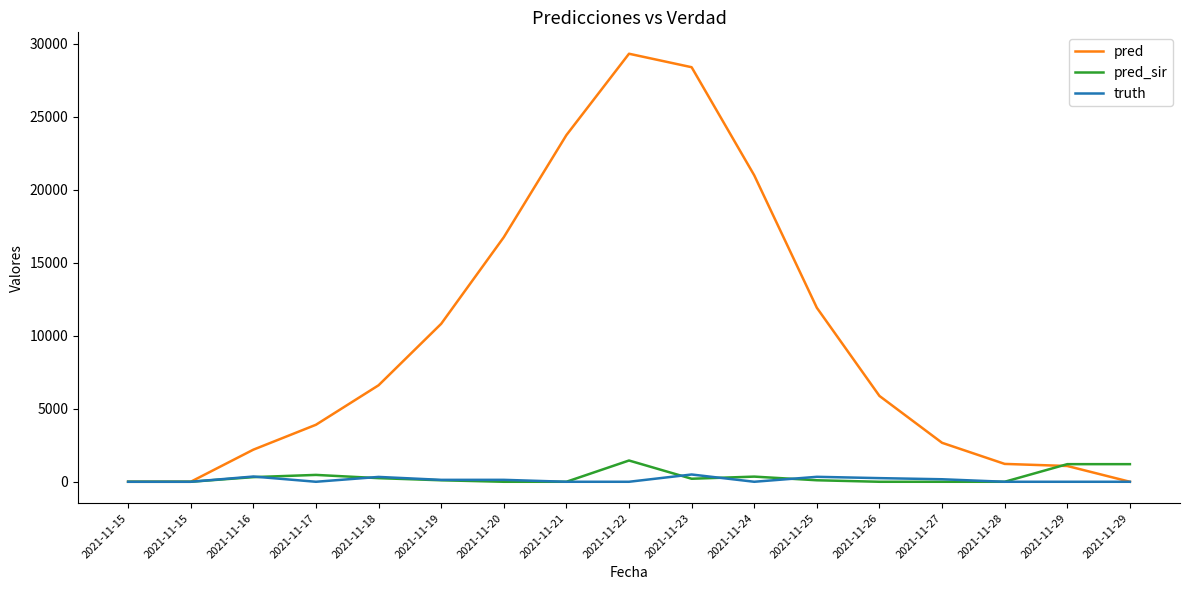

What is the average value of the pred_sir series?

333